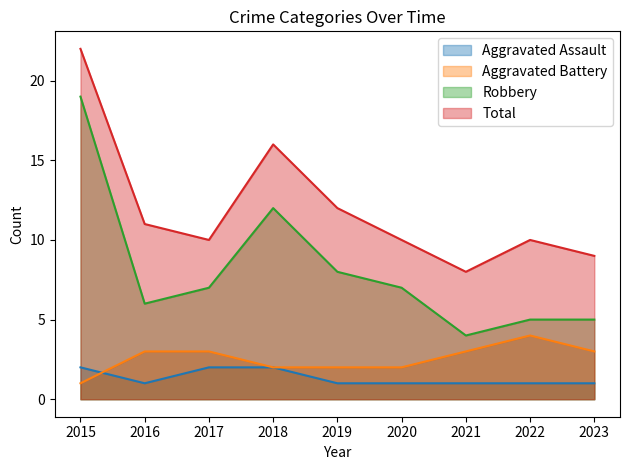

What is the sum of the Total values at 2020 and 2023?

19